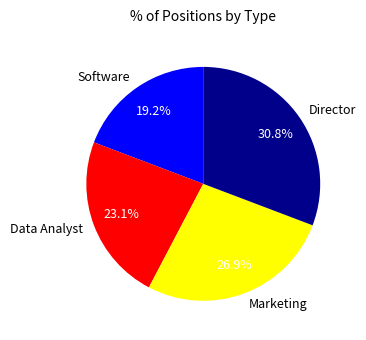

Count the number of slices in the pie.

4